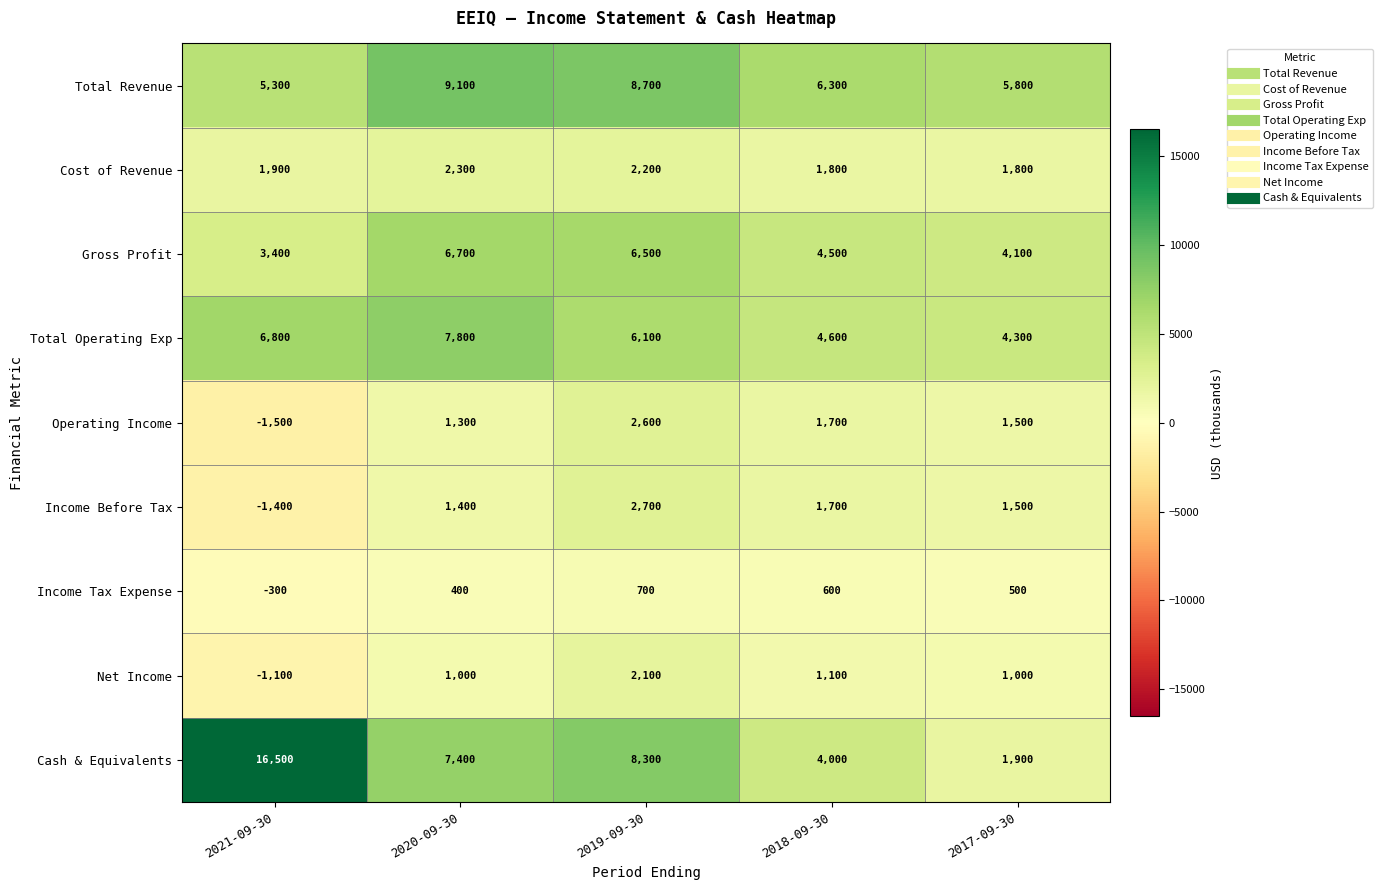

Read the Total Revenue value at 2019-09-30.

8700